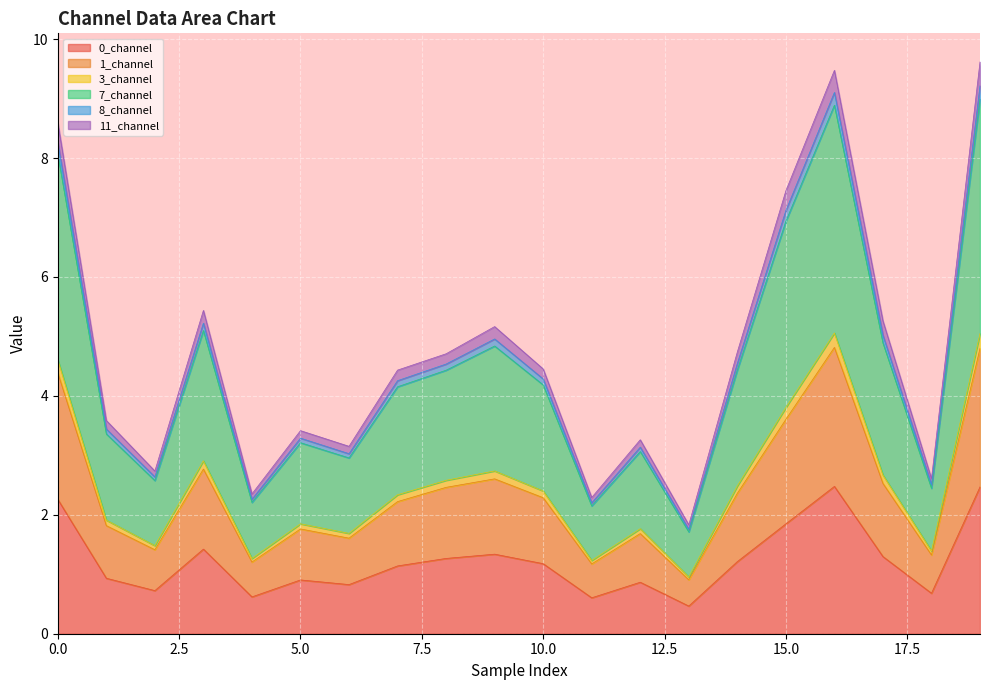

What is the value of the 0_channel point at the 18th from the left?

1.3